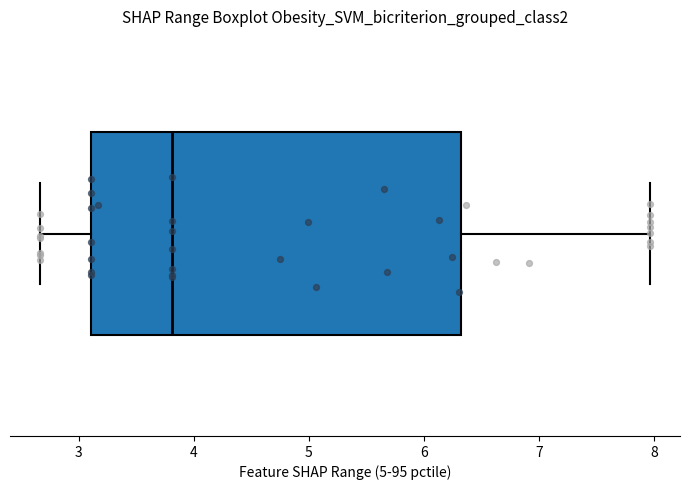

Read this box plot against the x-axis: the position of the median line, the range covered by the box, and the ends of both whiskers. The values are not printed on the chart, so give them approximately, as read against the axis.

median 3.8, box 3.1 to 6.3, whiskers 2.7 to 8.0